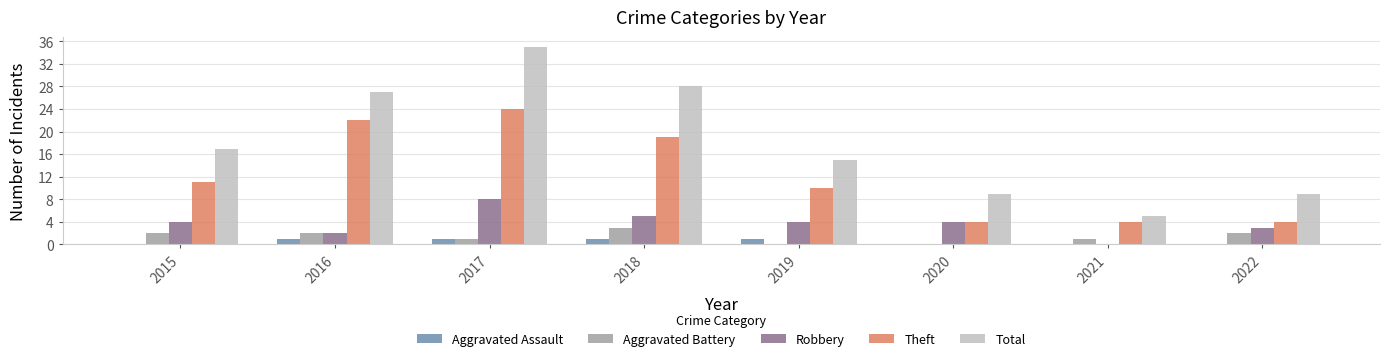

What is the total value across all series at 2018?

56